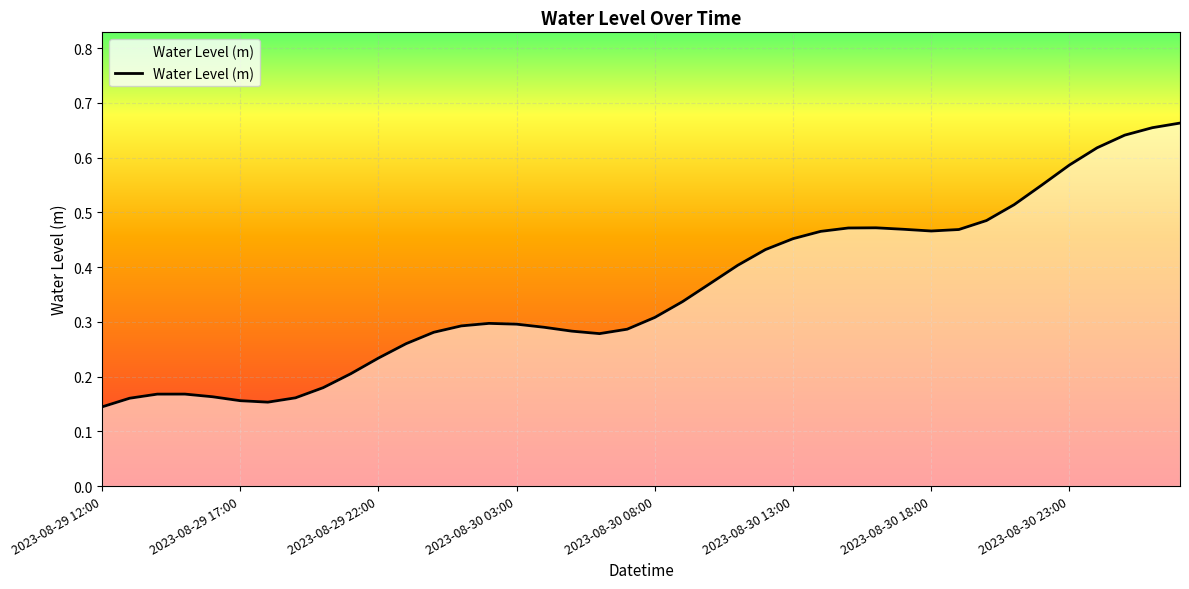

What is the smallest value displayed?

0.1